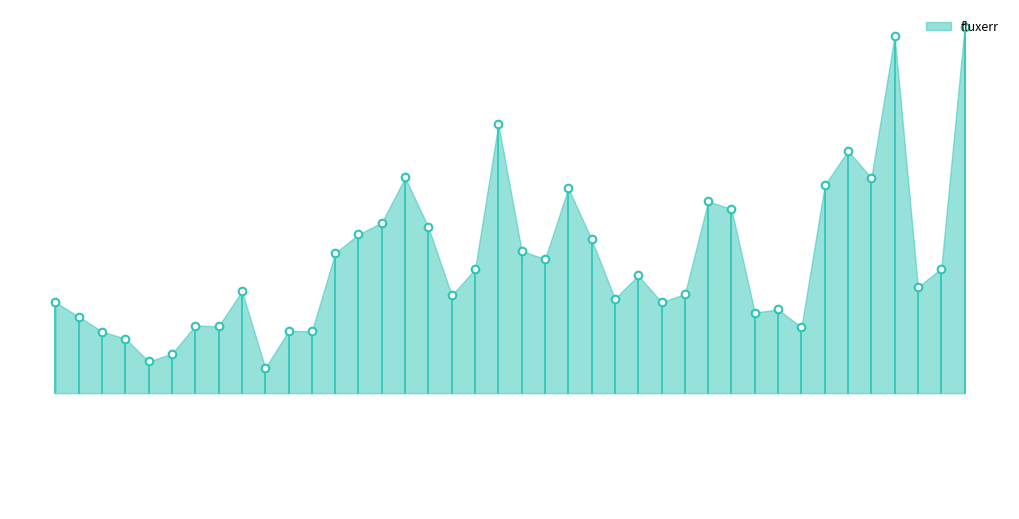

What is the change in value from 5 to 26?

+3.6